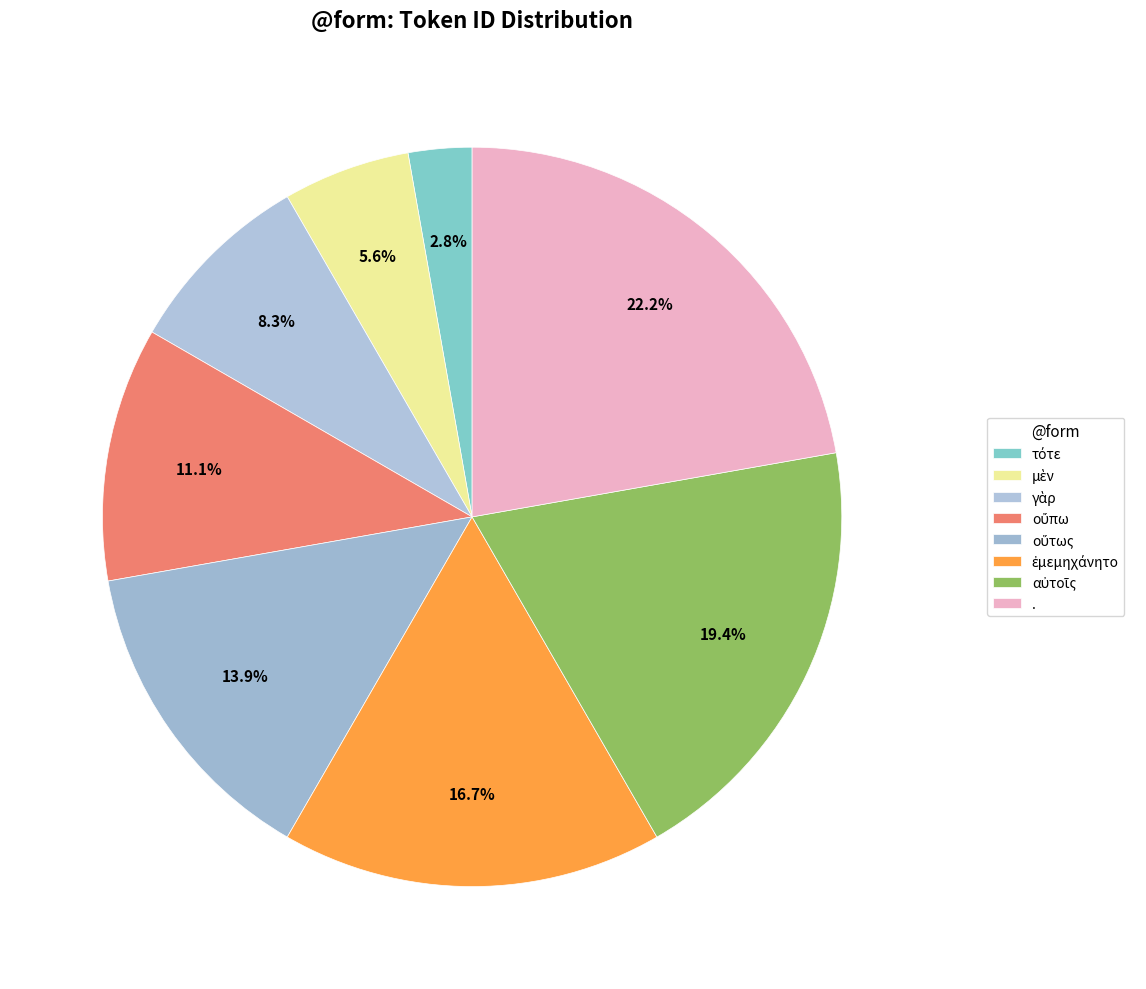

To the nearest percent, what is the difference between the τότε and γὰρ slice percentages?

6%